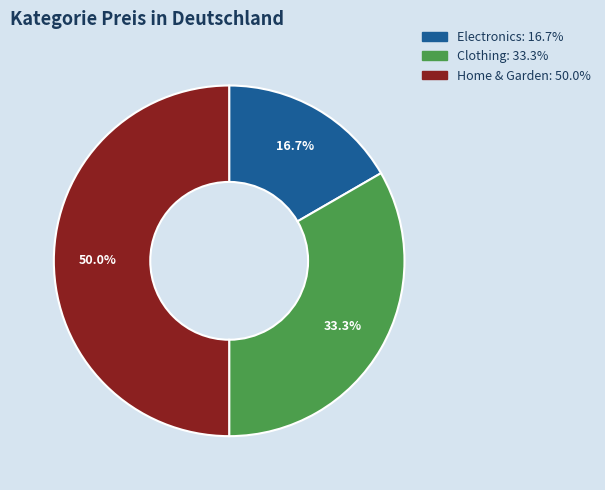

Which has a higher value, Clothing or Home & Garden?

Home & Garden